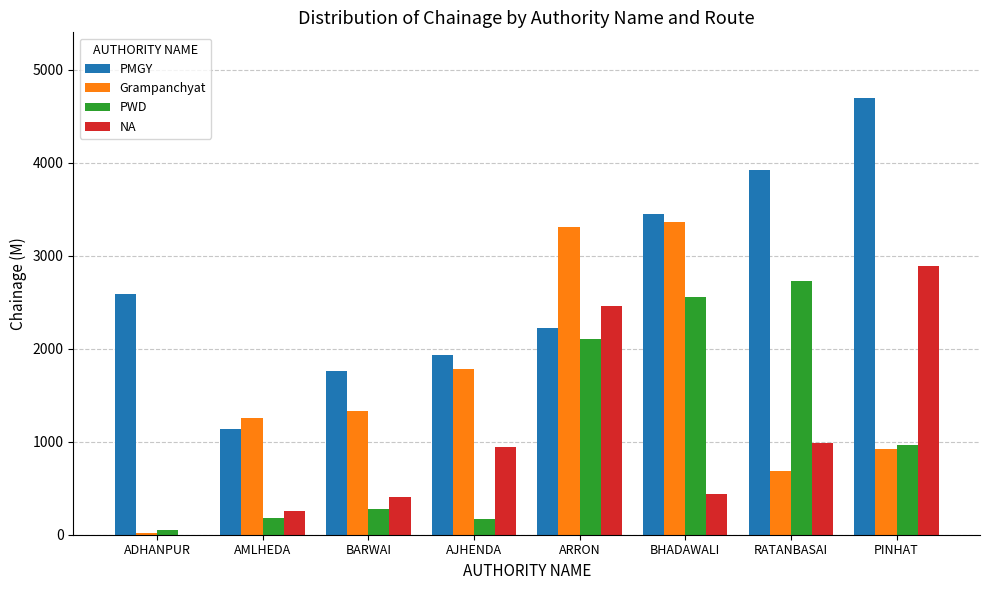

Count the number of categories in the chart.

8